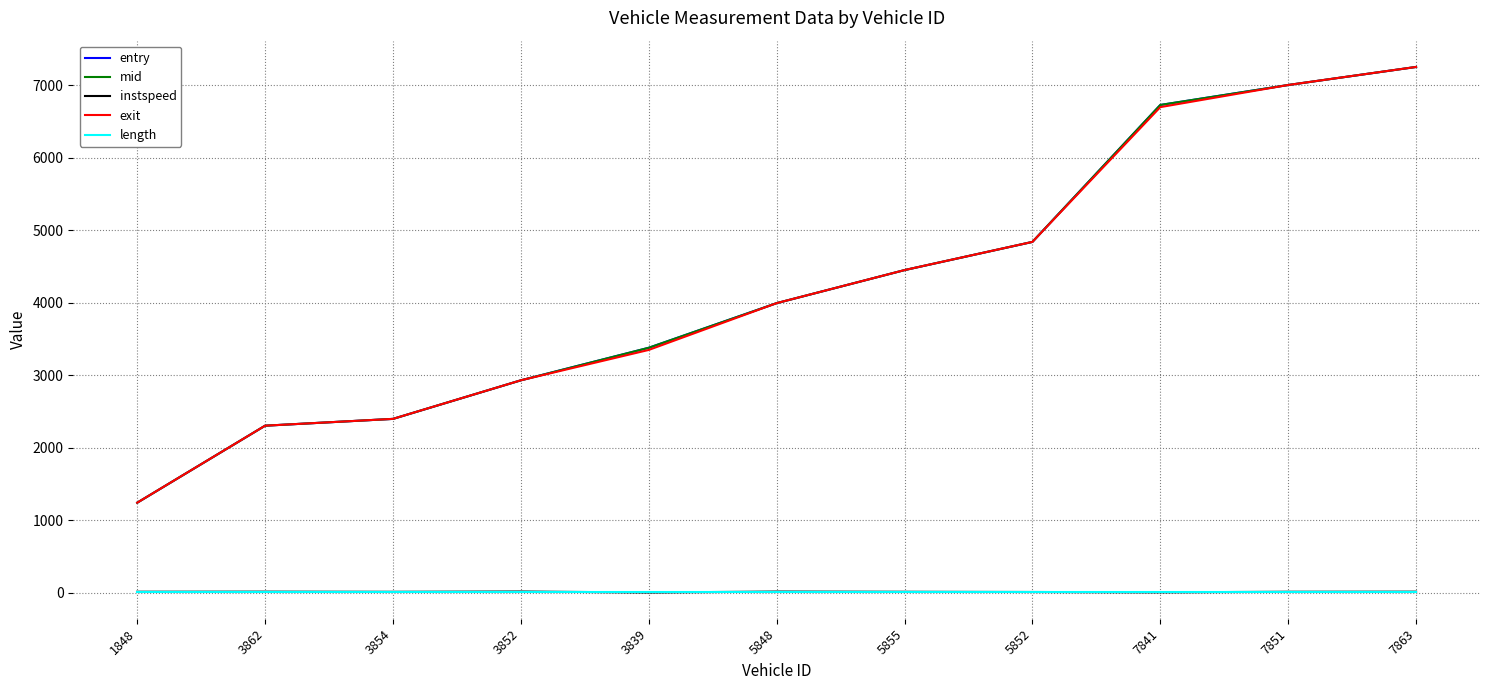

Is it true that entry equals 4589.3 at 3839?

False